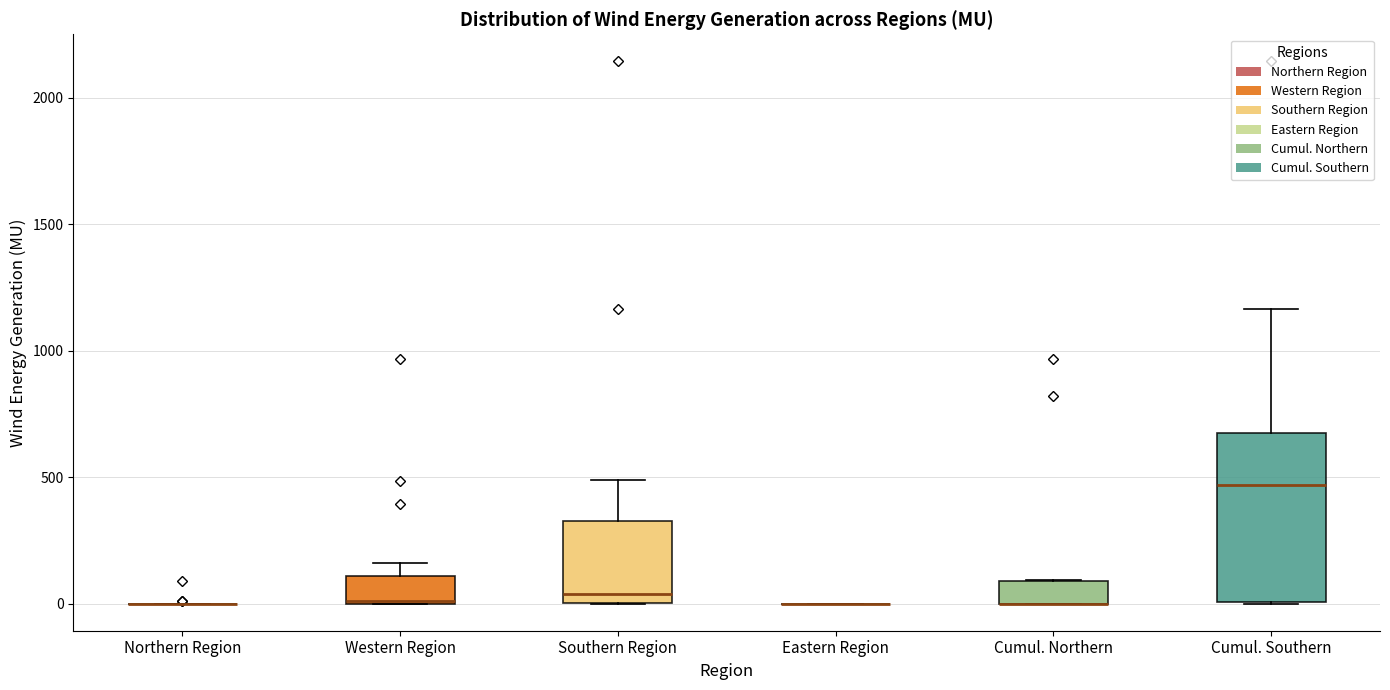

Reading left to right, transcribe this box plot: for each box, give where its median line is, the range the box spans, and where its two whiskers end, as read against the y-axis. The values are not printed on the chart, so give them approximately, as read against the axis.

Northern Region: box collapsed to a line at 0, whiskers 0 to 0
Western Region: median 0 (drawn on the box's lower edge), box 0 to 100, whiskers 0 to 150
Southern Region: median 50, box 0 to 300, whiskers 0 to 500
Eastern Region: box collapsed to a line at 0, whiskers 0 to 0
Cumul. Northern: median 0 (drawn on the box's lower edge), box 0 to 100, whiskers 0 to 100
Cumul. Southern: median 450, box 0 to 650, whiskers 0 to 1150